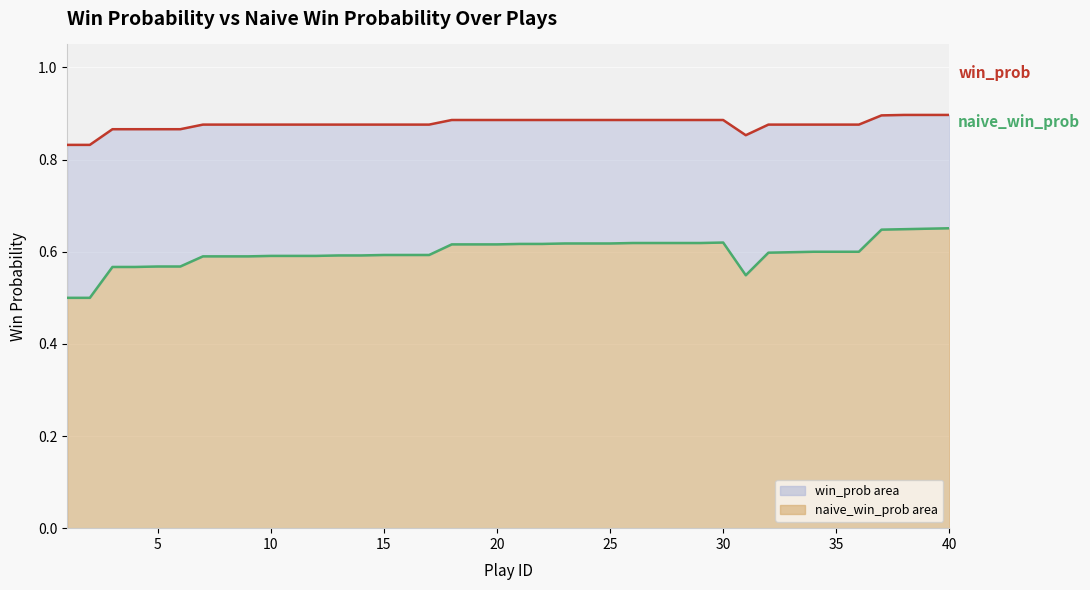

Is it true that win_prob line equals 0.9 at 15?

True